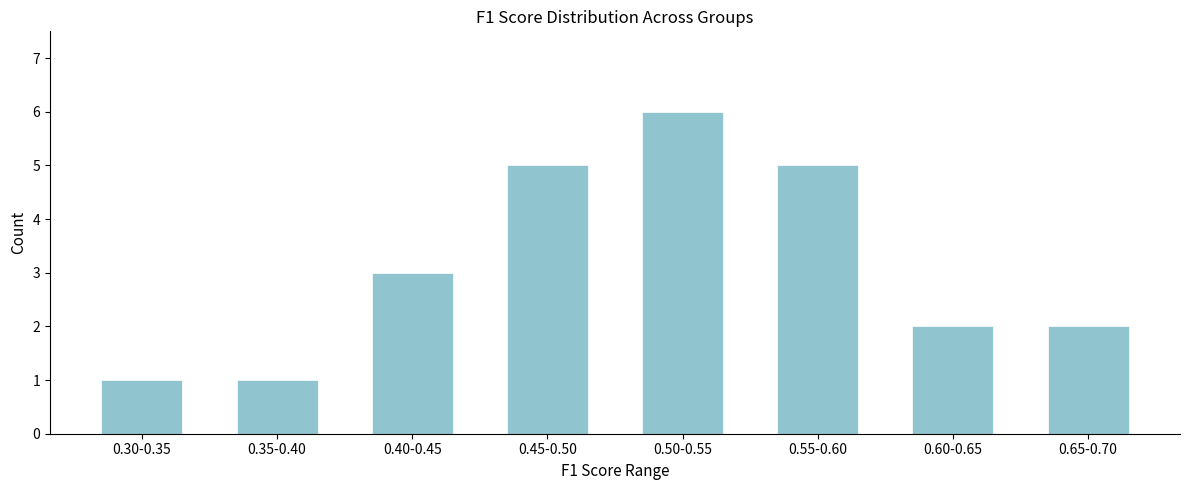

Reading left to right, transcribe all the data shown in this chart.

1	1	3	5	6	5	2	2